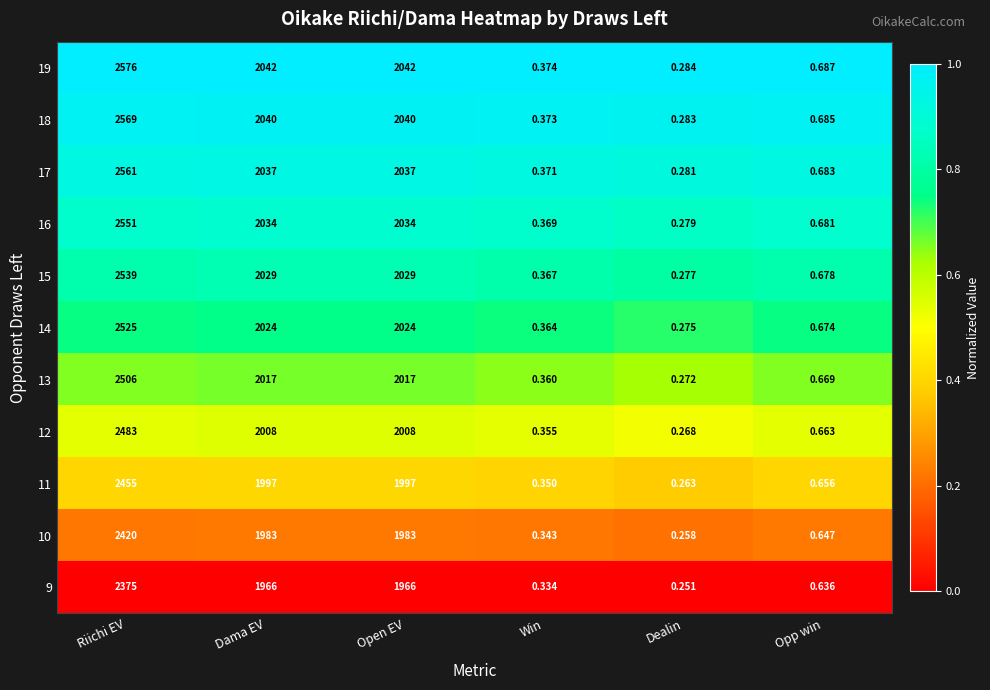

At which label does 12 first exceed 2008?

Riichi EV